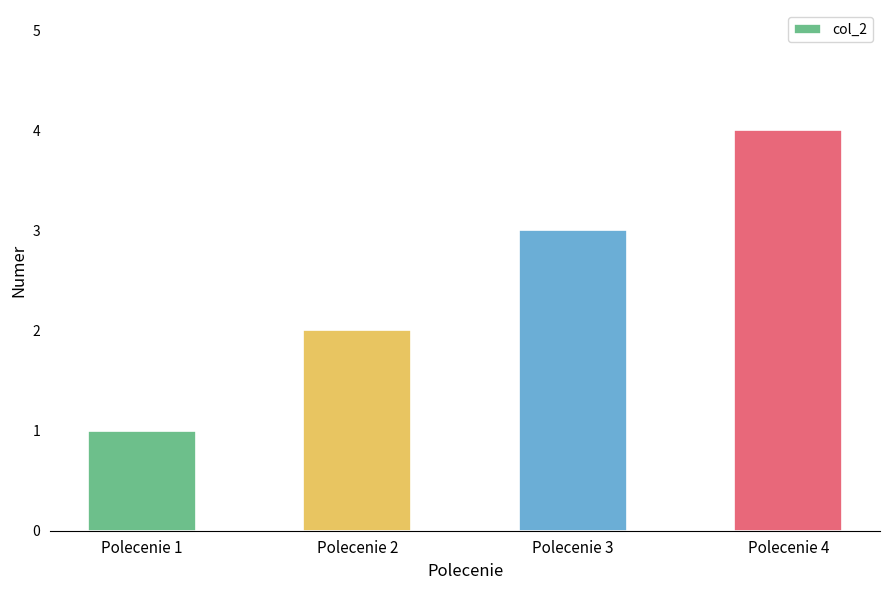

Which label corresponds to the largest value in the chart?

Polecenie 4